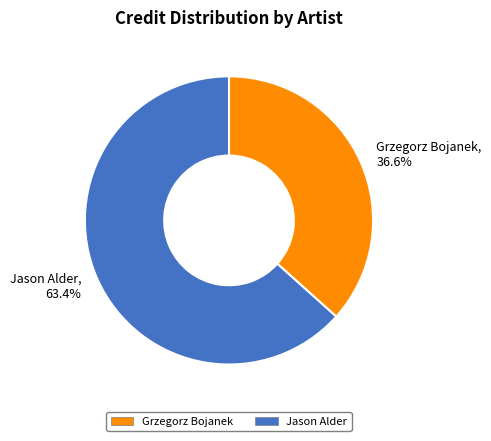

Is it true that Jason Alder is 63% of the pie?

True